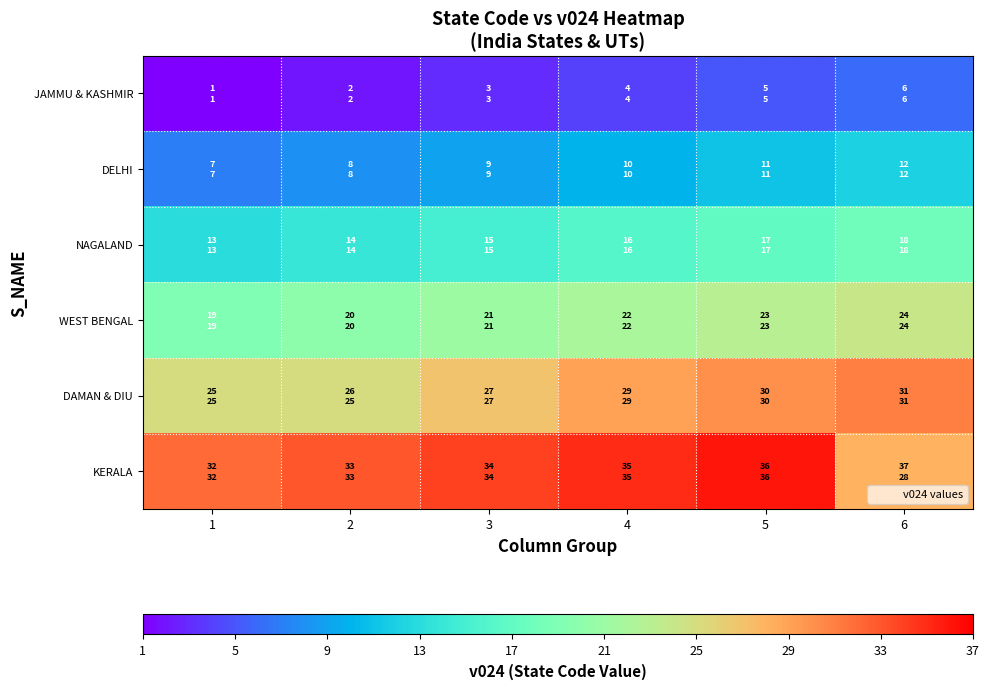

List the series in order of their peak value, highest first.

KERALA, DAMAN & DIU, WEST BENGAL, NAGALAND, DELHI, JAMMU & KASHMIR